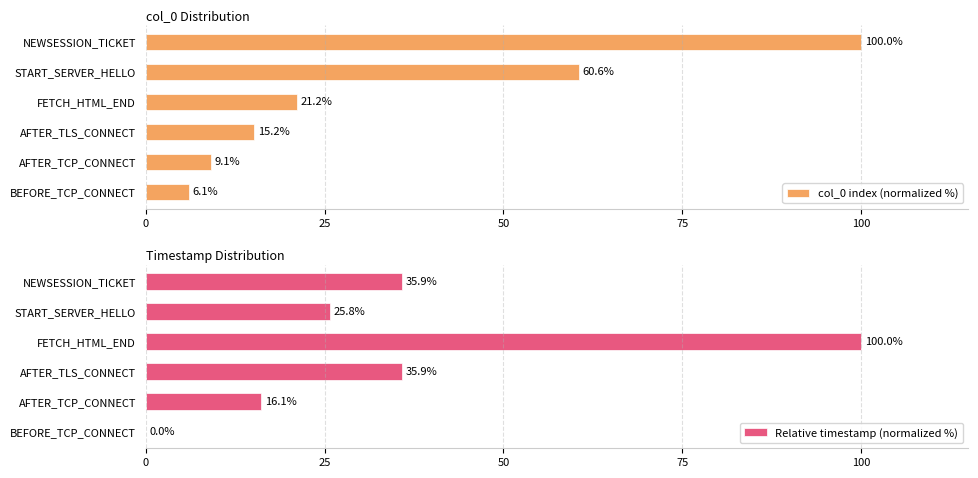

What is the difference between the maximum and second lowest values in the Relative timestamp (normalized %) series?

83.9